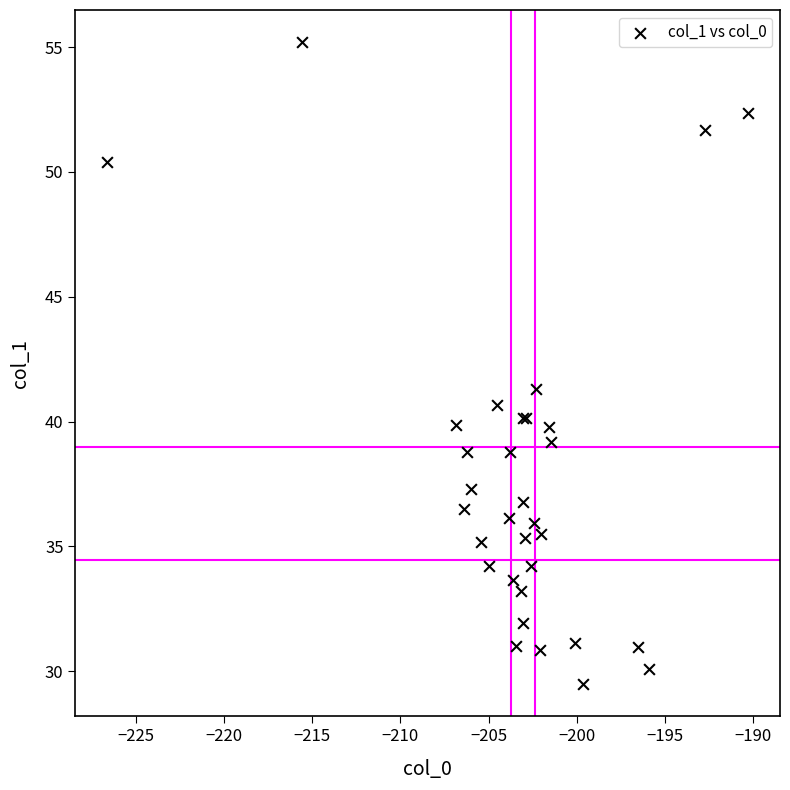

What Y value in the scatter plot is closest to 42?

41.3